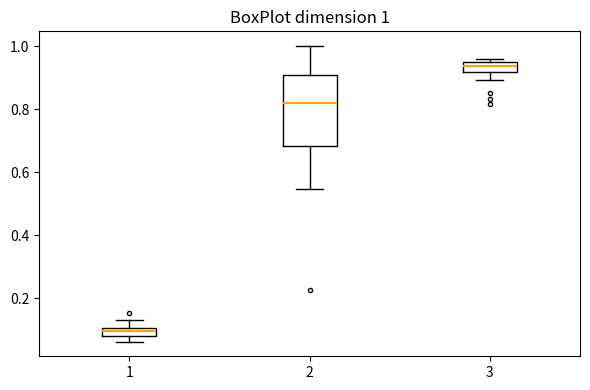

Which box has the highest median line?

3